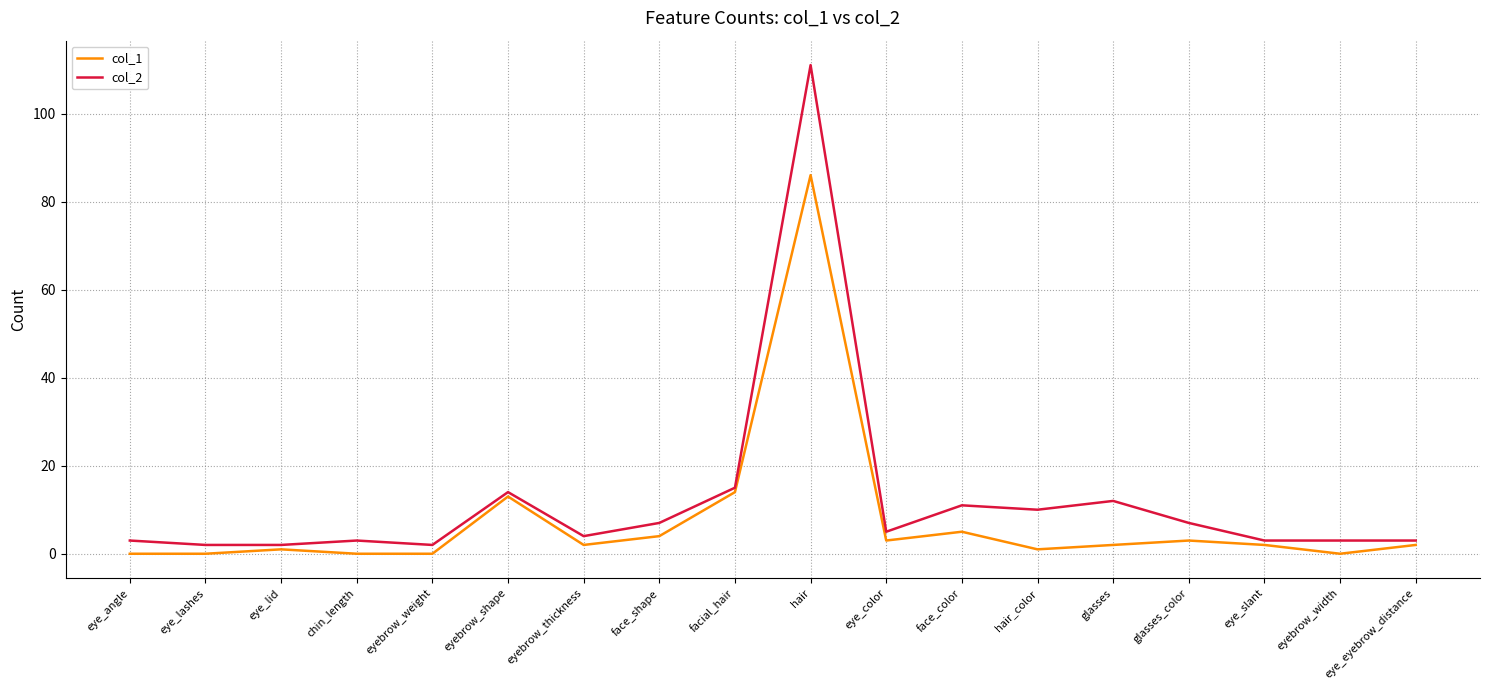

True or false: col_1 and col_2 intersect in this chart.

False